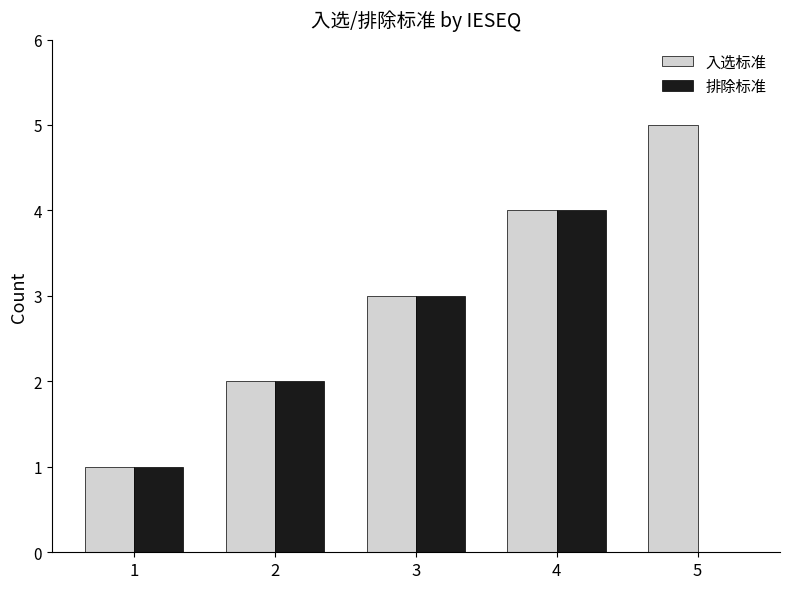

Is the value of 入选标准 at 5 greater than the value of 排除标准 at 4?

Yes